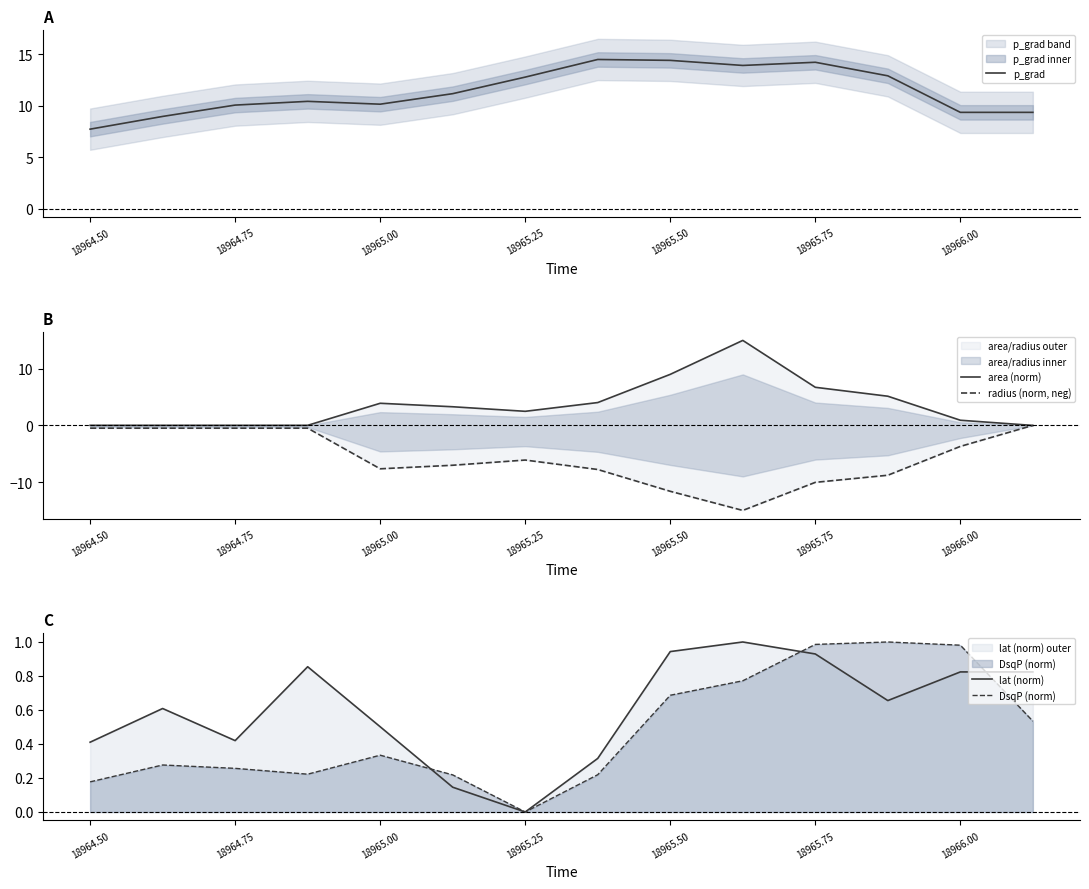

At which category is the sum across all series the highest?

9